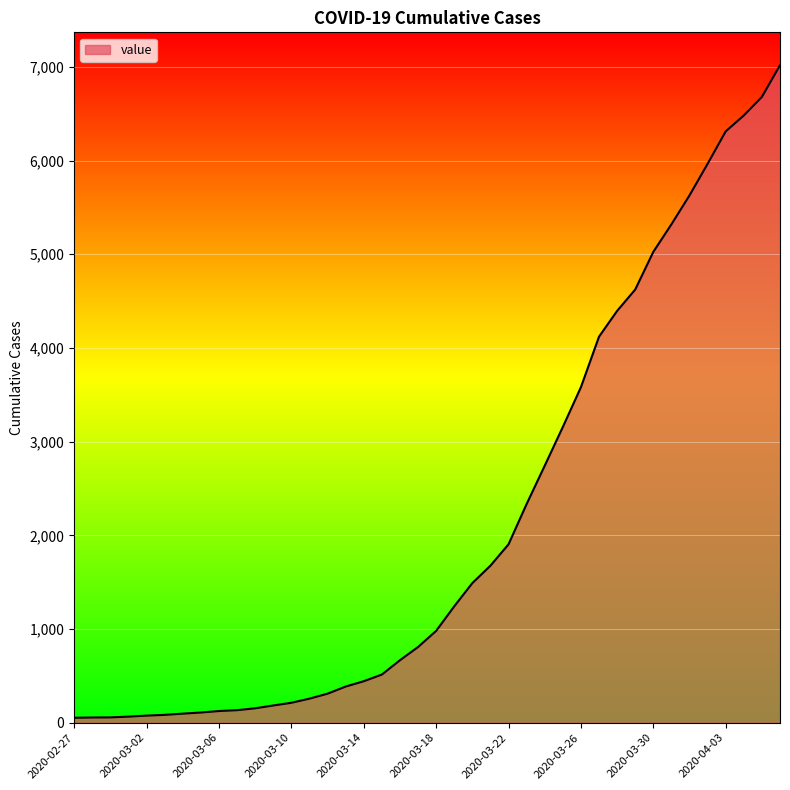

What is the maximum value shown in the chart?

7017